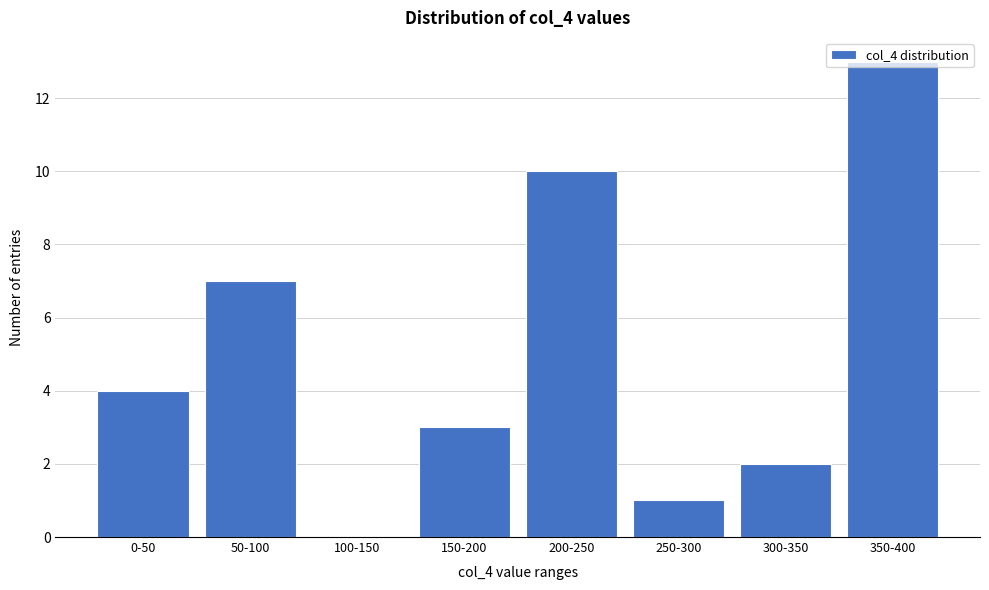

What is the sum of all values?

40